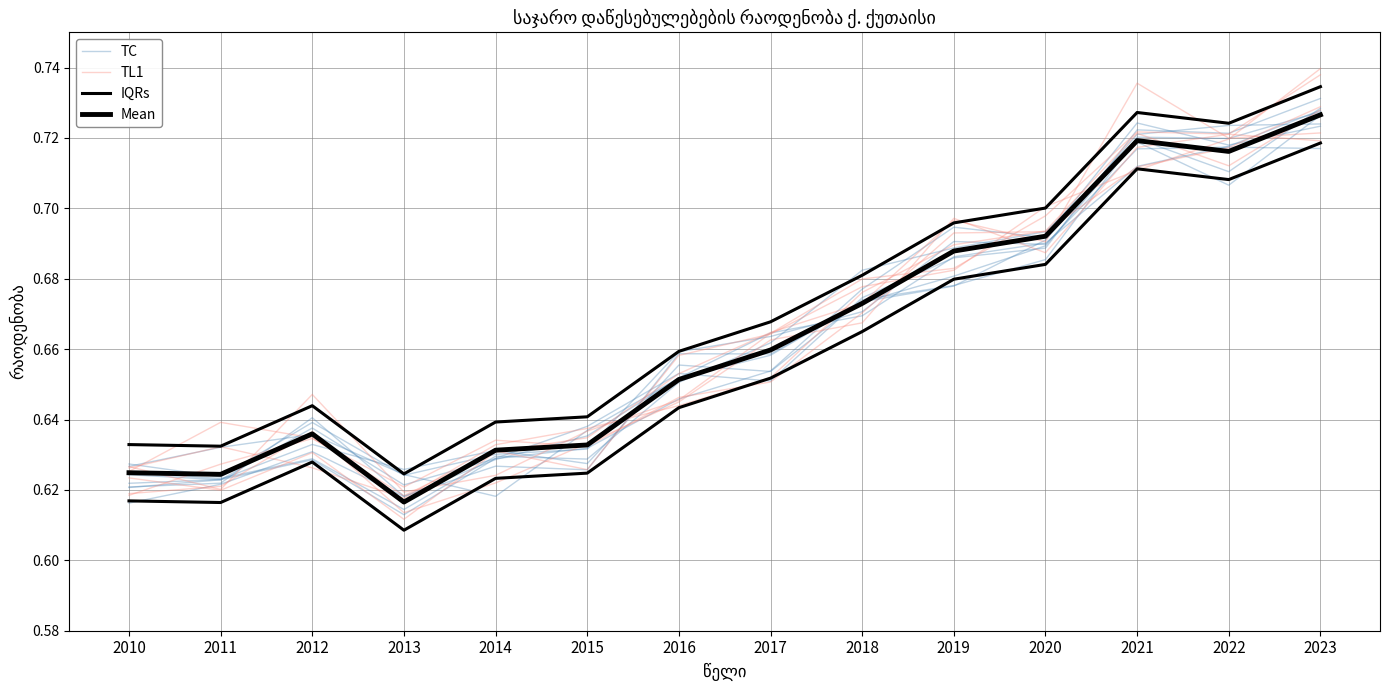

At which label does Mean reach its peak?

2023